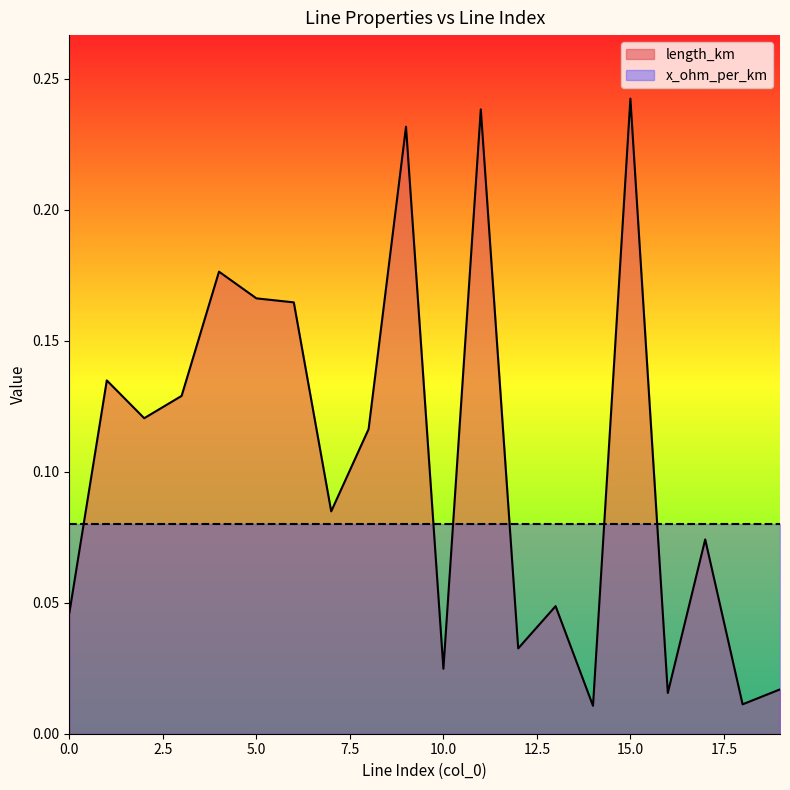

The chart shows a value of 0.0 at 16. True or false?

True